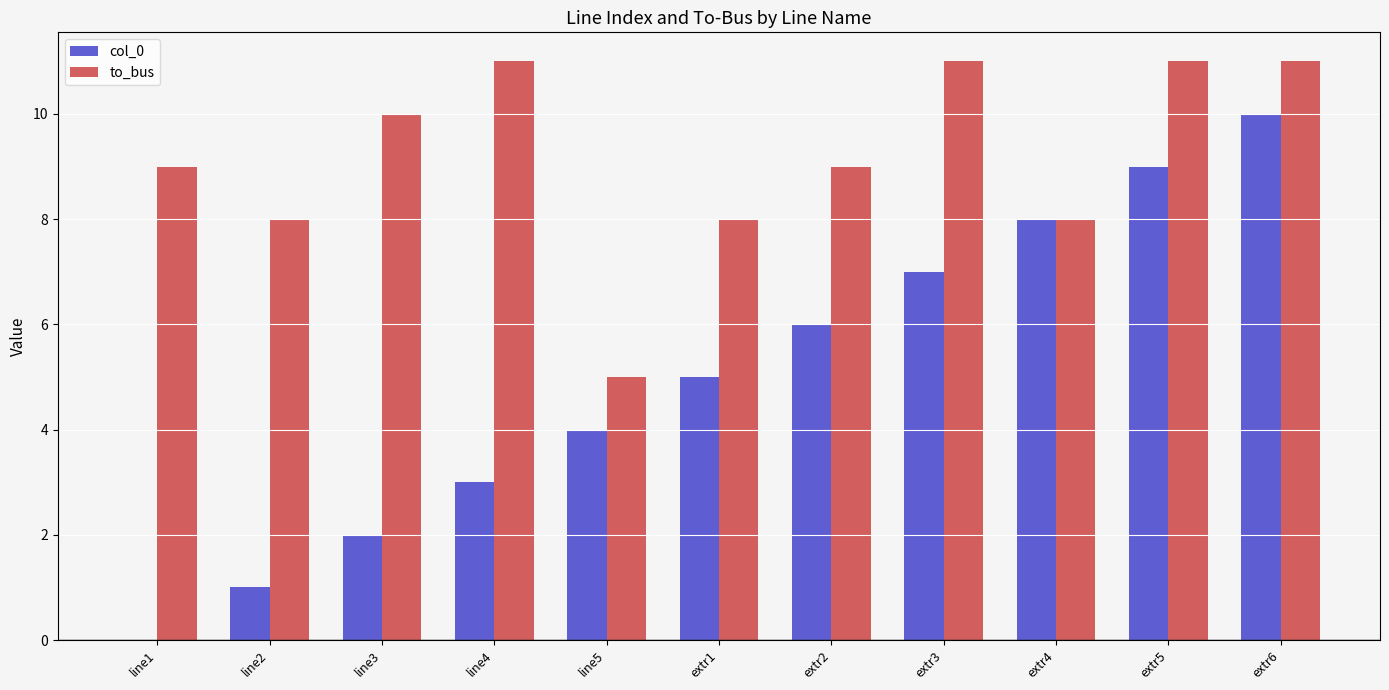

What is the highest value of the to_bus series?

11